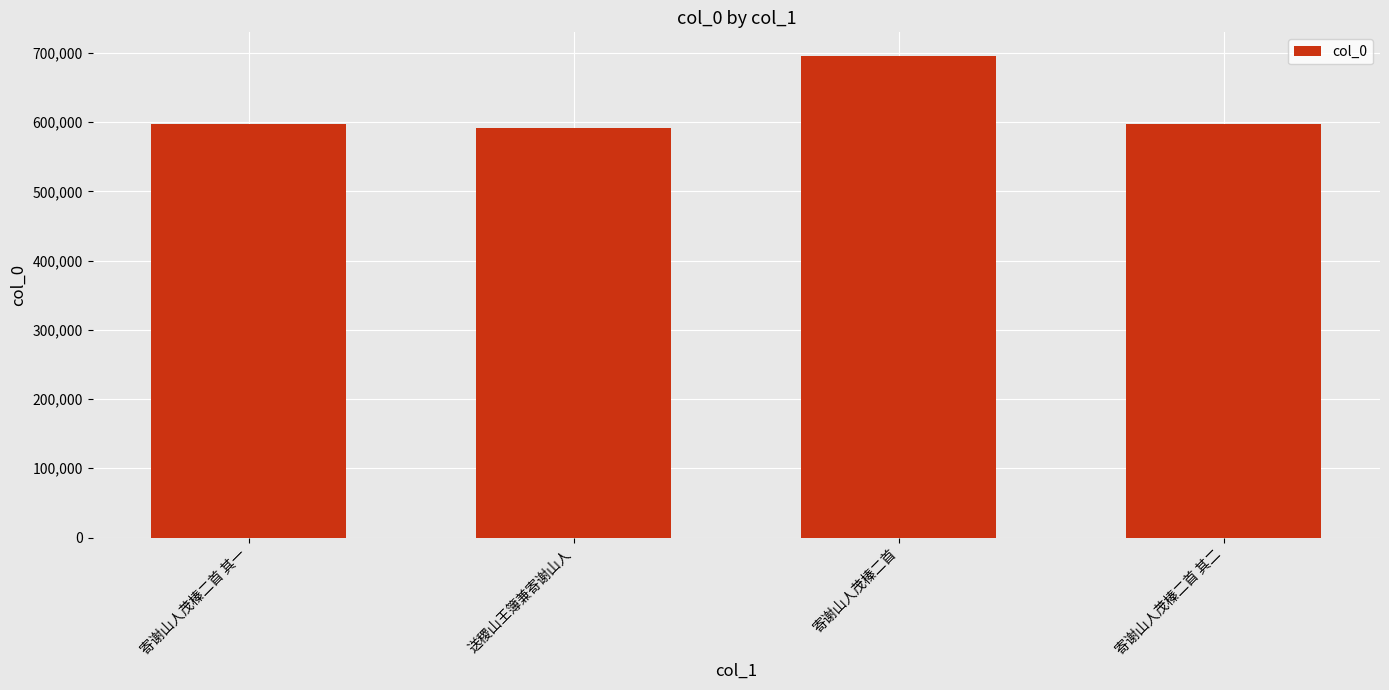

What is the minimum value shown in the chart?

591828